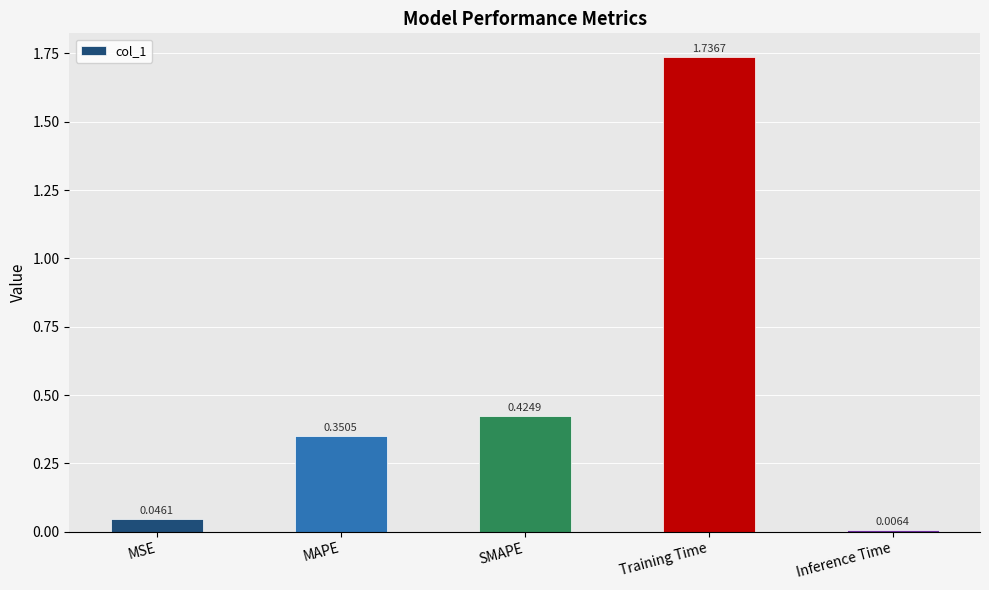

What is the change in value from SMAPE to Inference Time?

-0.4